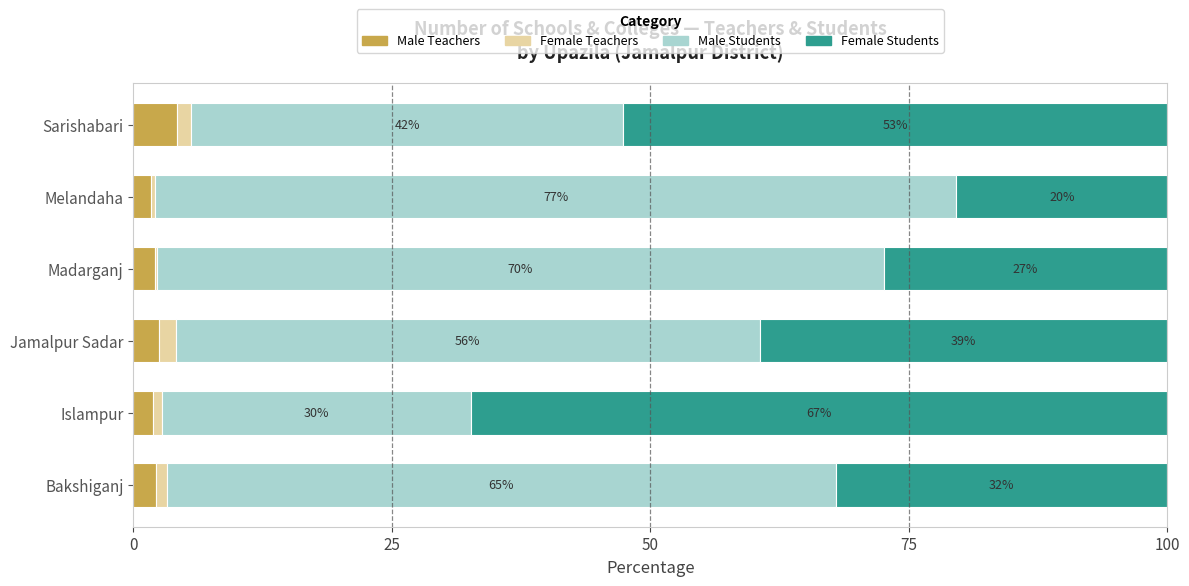

What are all the series names shown in the legend?

Male Teachers, Female Teachers, Male Students, Female Students